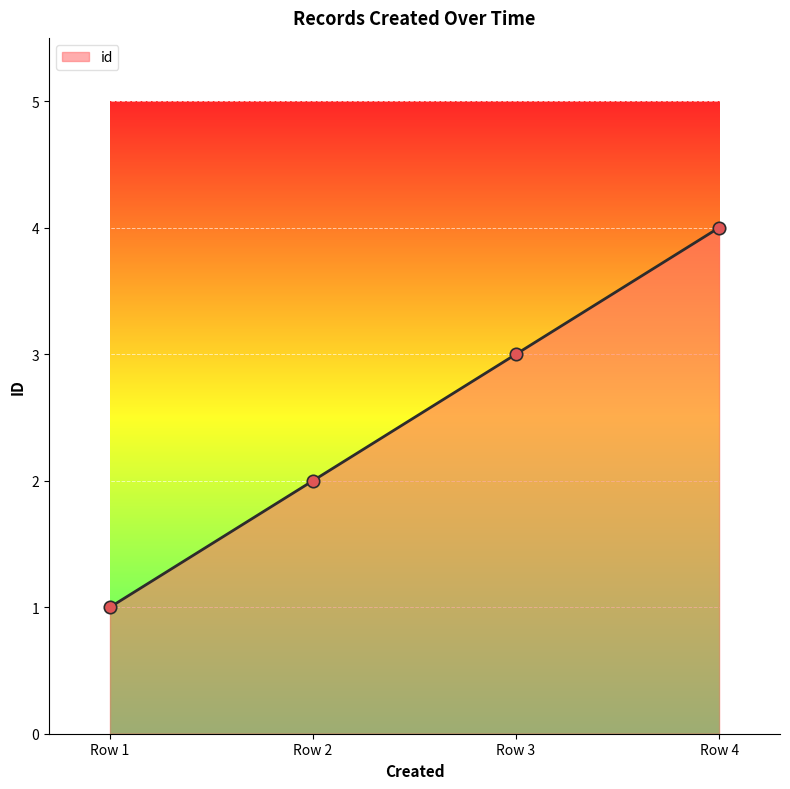

What is the ratio of the value at Row 4 to the value at Row 1?

4.0